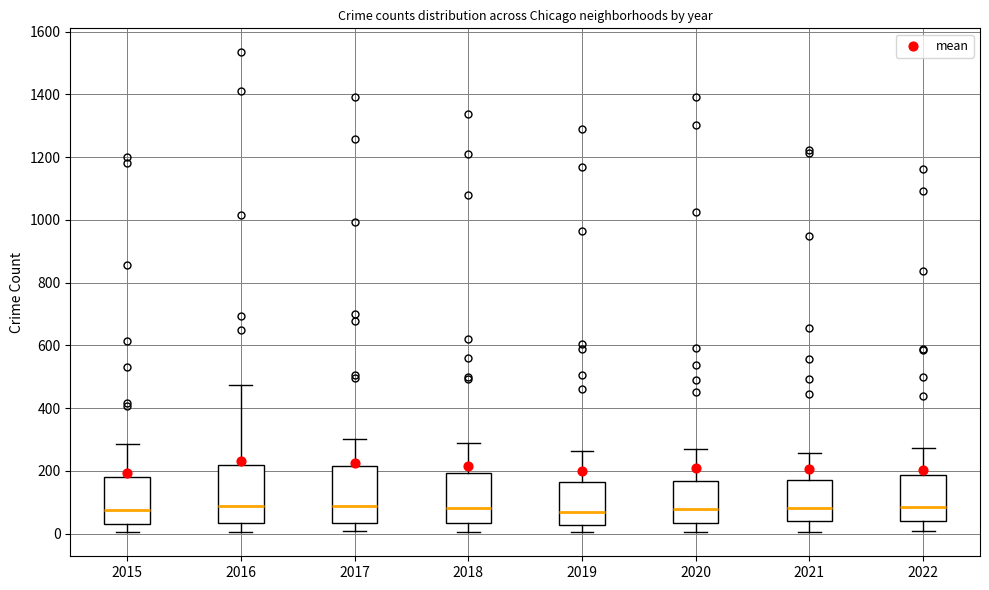

Reading left to right, transcribe this box plot: for each box, give where its median line is, the range the box spans, and where its two whiskers end, as read against the y-axis. The values are not printed on the chart, so give them approximately, as read against the axis.

2015: median 80, box 40 to 180, whiskers 0 to 280
2016: median 80, box 40 to 220, whiskers 0 to 480
2017: median 80, box 40 to 220, whiskers 0 to 300
2018: median 80, box 40 to 200, whiskers 0 to 300
2019: median 60, box 20 to 160, whiskers 0 to 260
2020: median 80, box 40 to 160, whiskers 0 to 260
2021: median 80, box 40 to 180, whiskers 0 to 260
2022: median 80, box 40 to 180, whiskers 0 to 280